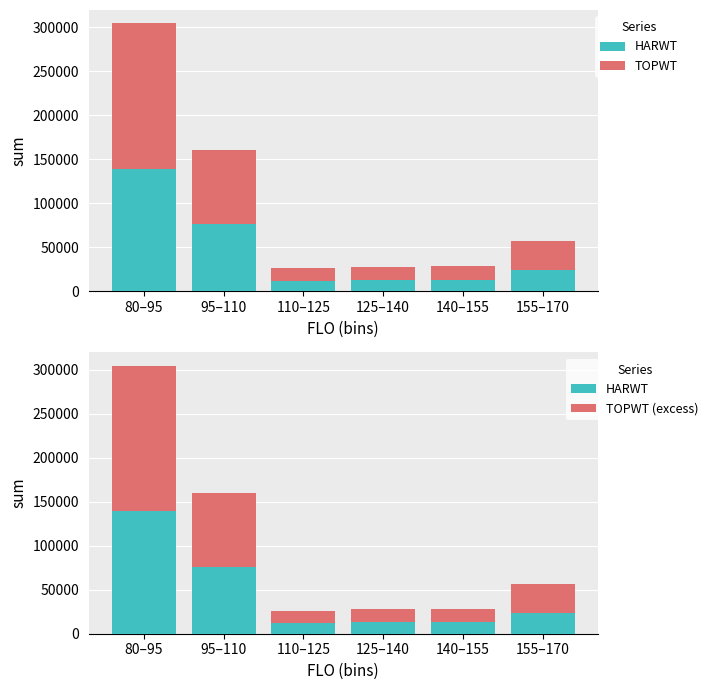

What position from the left is 125–140?

4